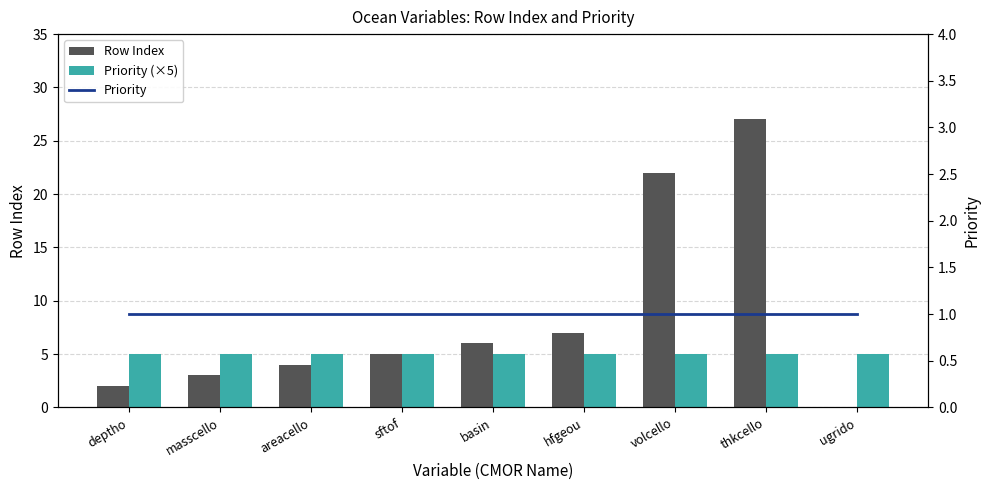

Rank the series by their maximum value, from highest to lowest.

Row Index, Priority (×5), Priority